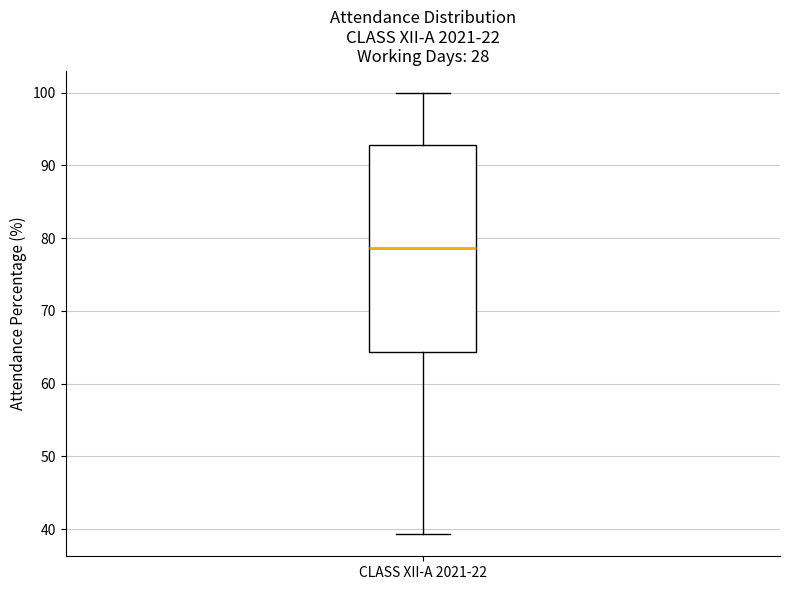

Read this box plot against the y-axis: the position of the median line, the range covered by the box, and the ends of both whiskers. The values are not printed on the chart, so give them approximately, as read against the axis.

median 79, box 64 to 93, whiskers 39 to 100